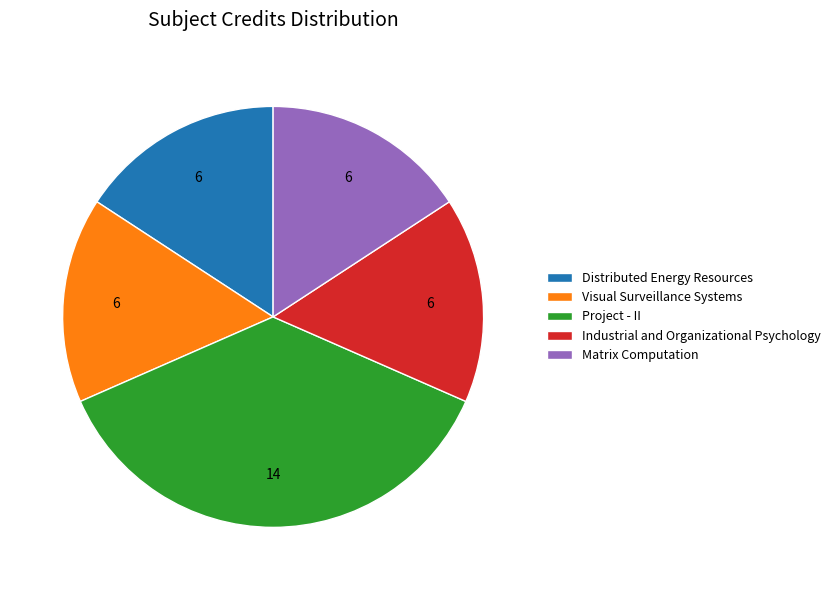

The Distributed Energy Resources slice represents 6% of the pie. True or false?

False